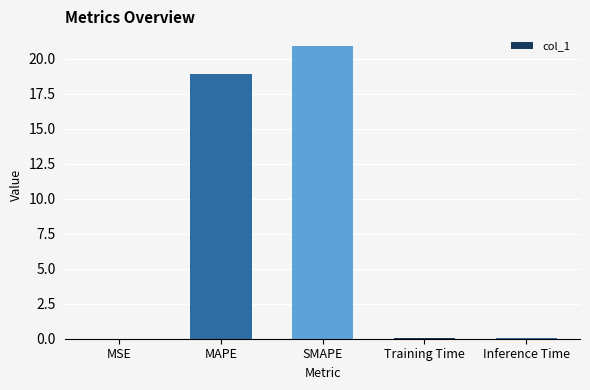

Which category has the highest value across all series?

SMAPE